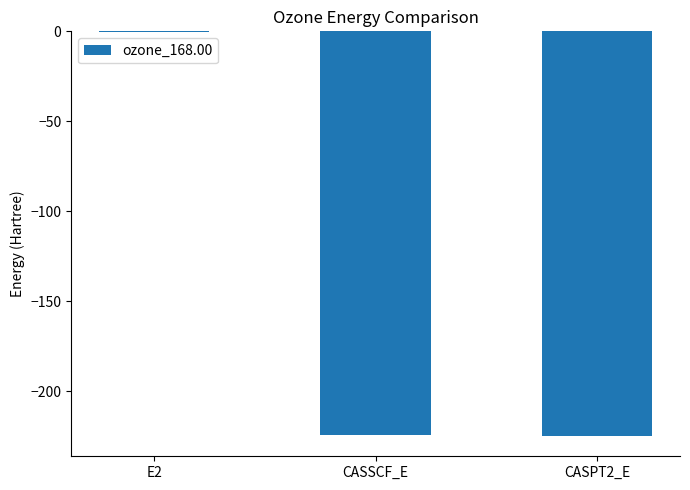

What is the greatest value displayed?

-0.5